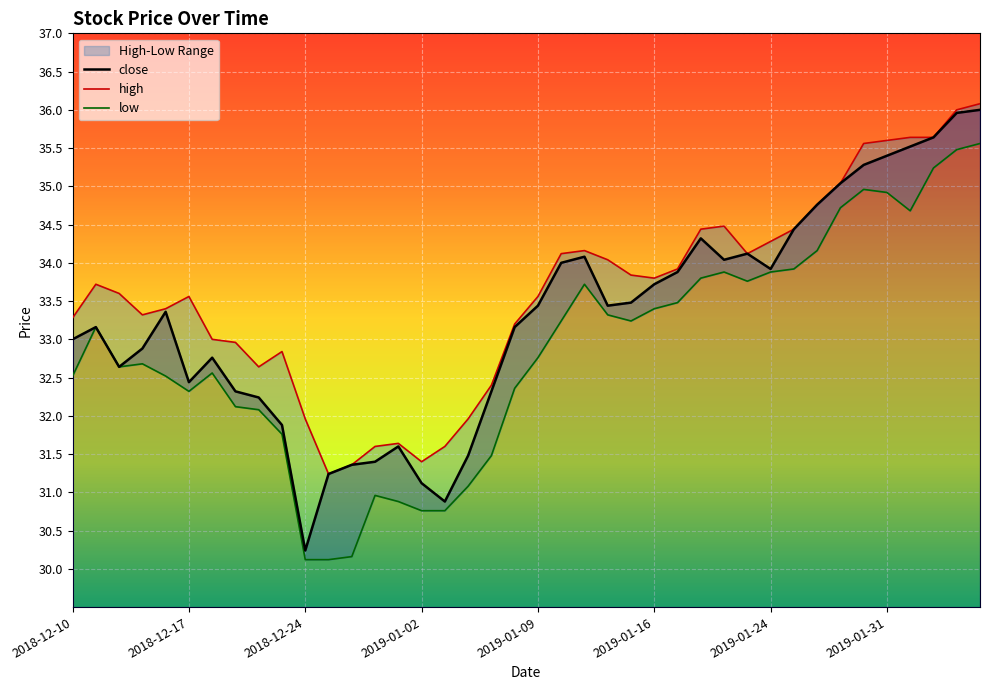

Rank the series by their maximum value, from highest to lowest.

high, close, low